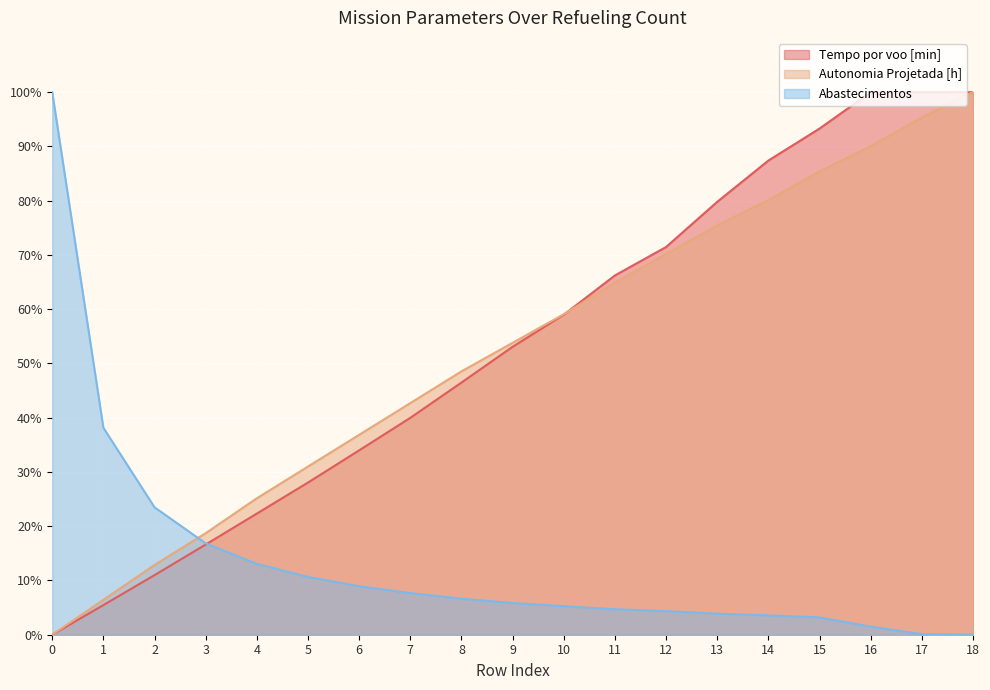

What is the difference between the maximum and minimum values in the Tempo por voo [min] series?

100.0